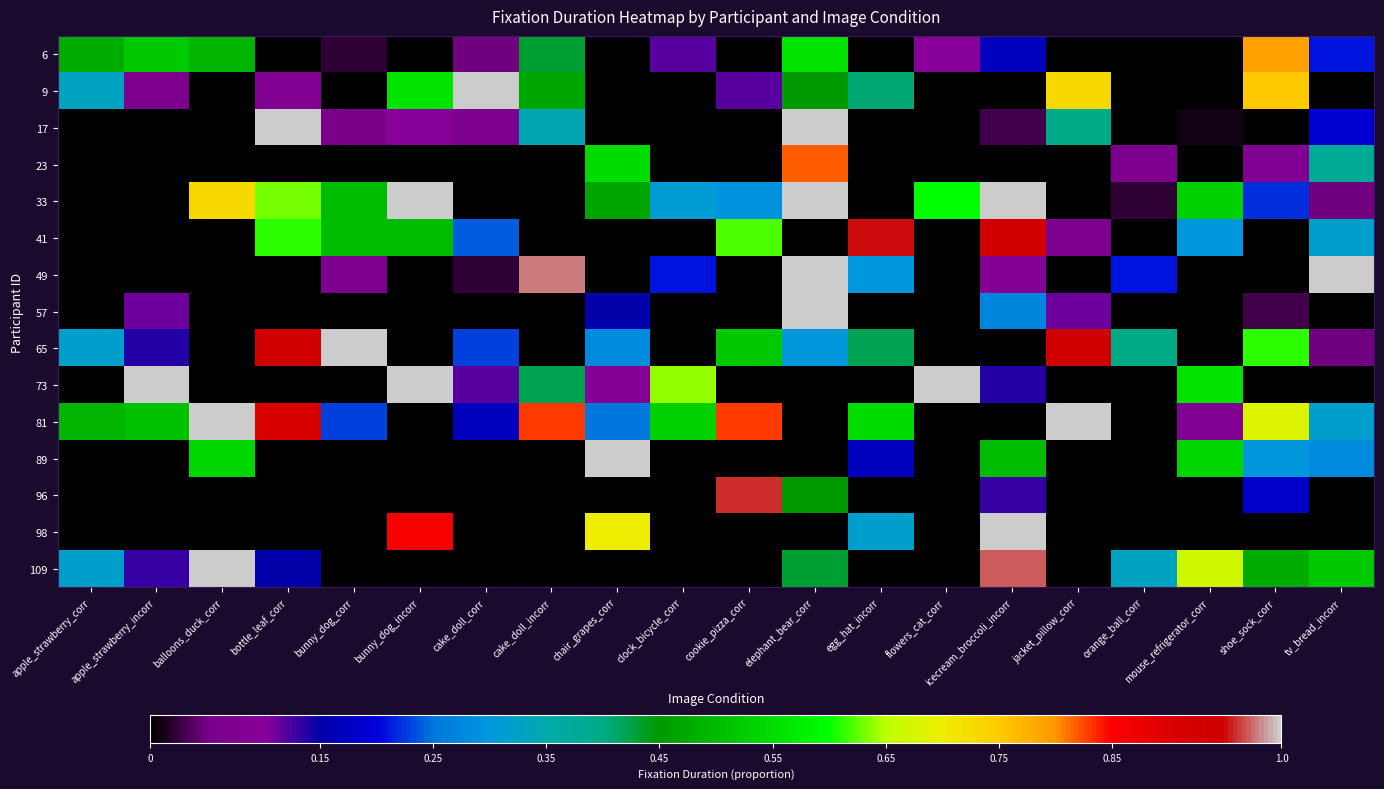

Which series has the largest total across all categories?

81